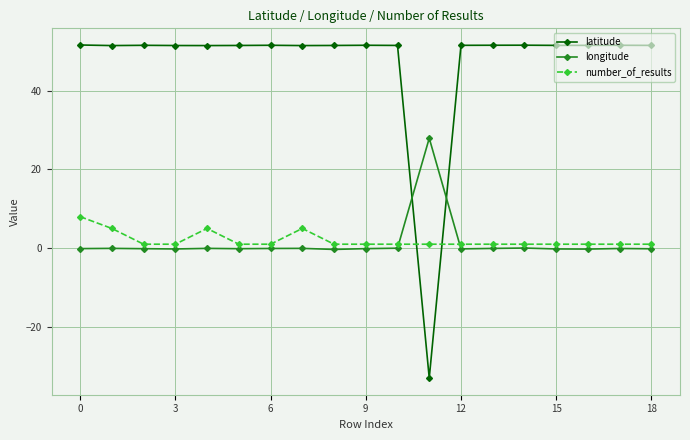

Which series has the largest total across all categories?

latitude